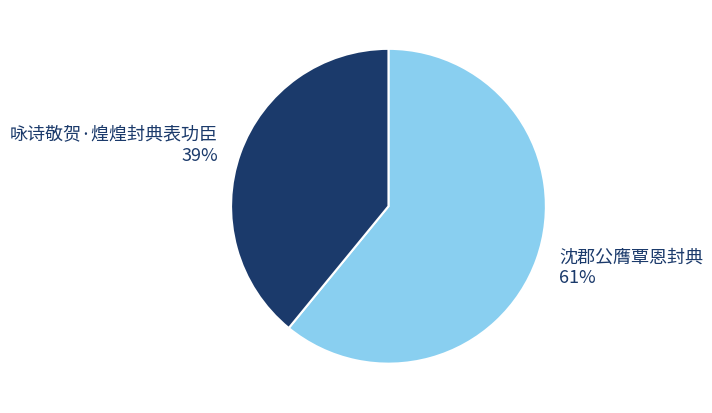

Count the number of slices in the pie.

2